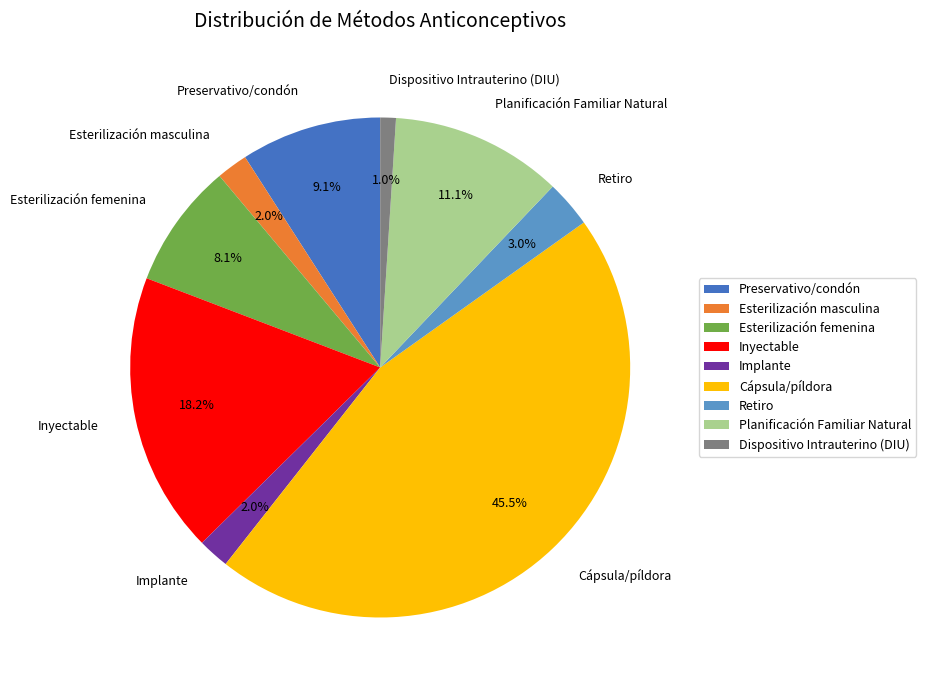

Does Implante account for over 50% of the chart?

No